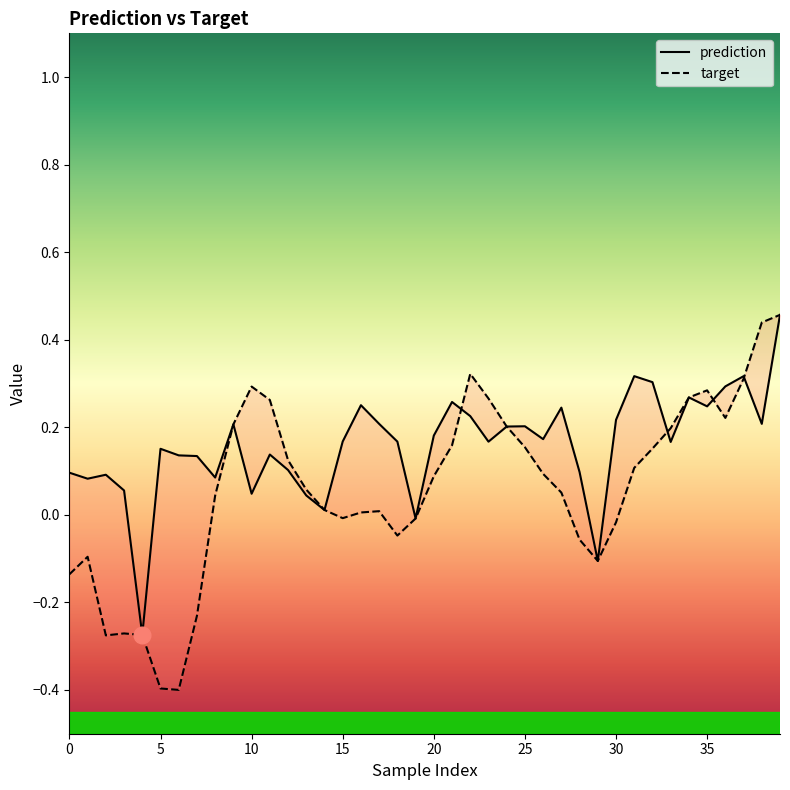

At which category does the chart reach its peak across all series?

39